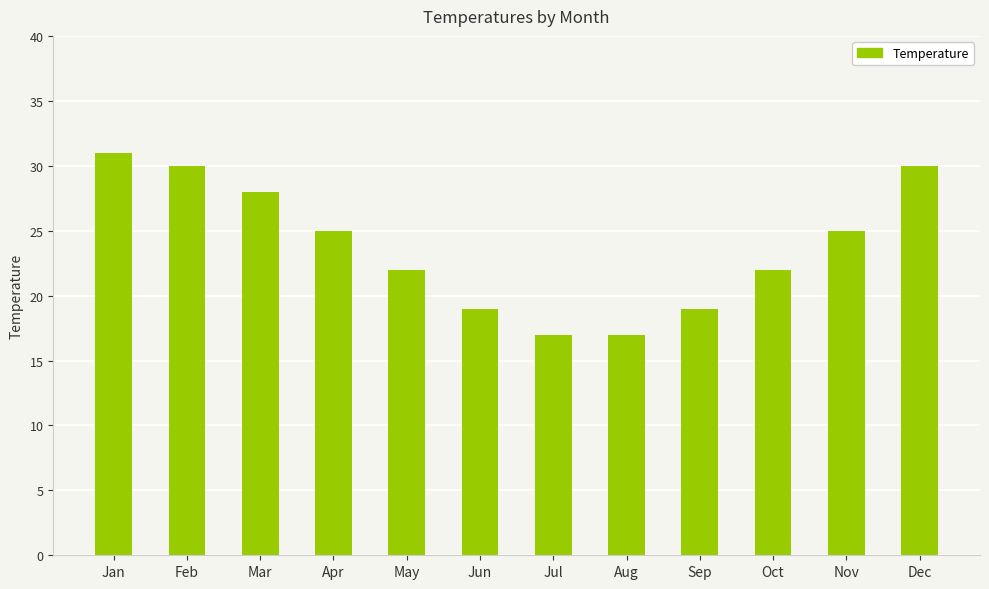

What is the sum of the values at Aug and Jul?

34